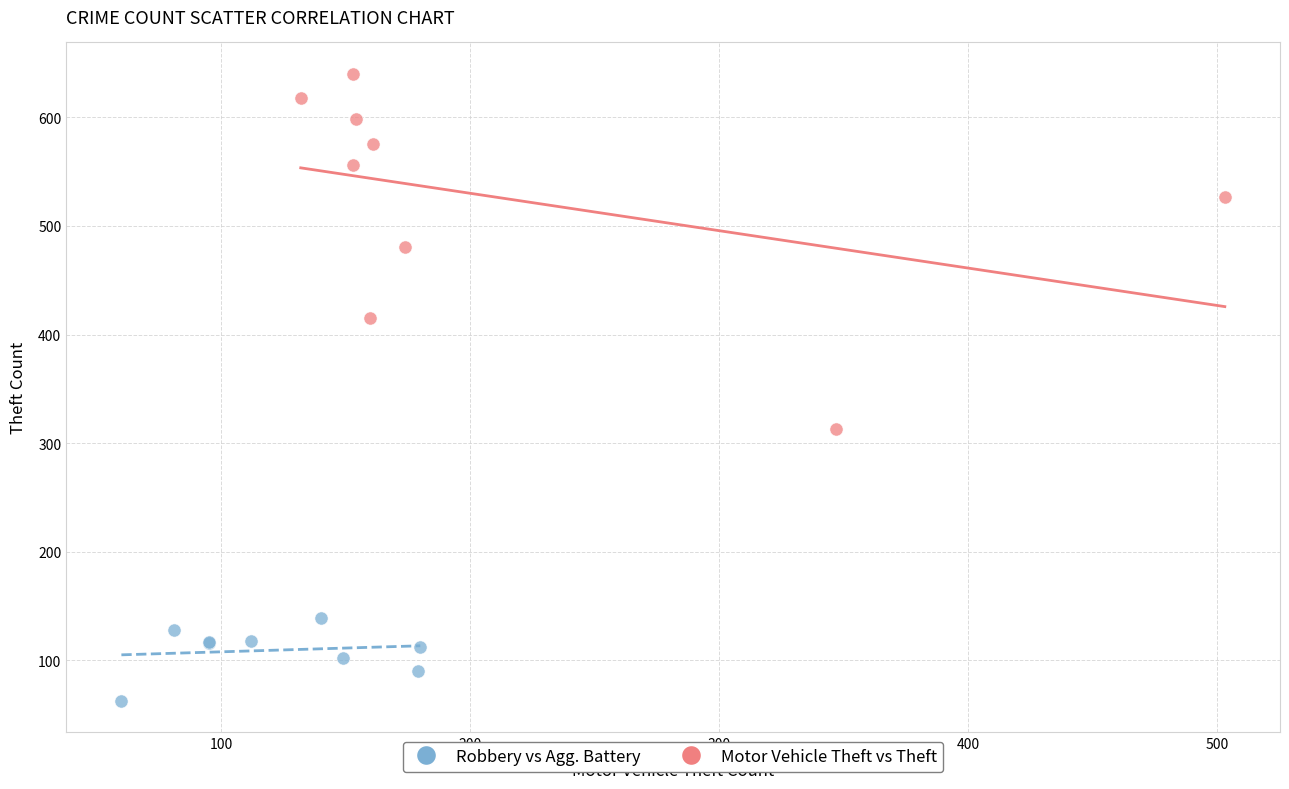

Which series has the widest spread of Y values?

Motor Vehicle Theft vs Theft